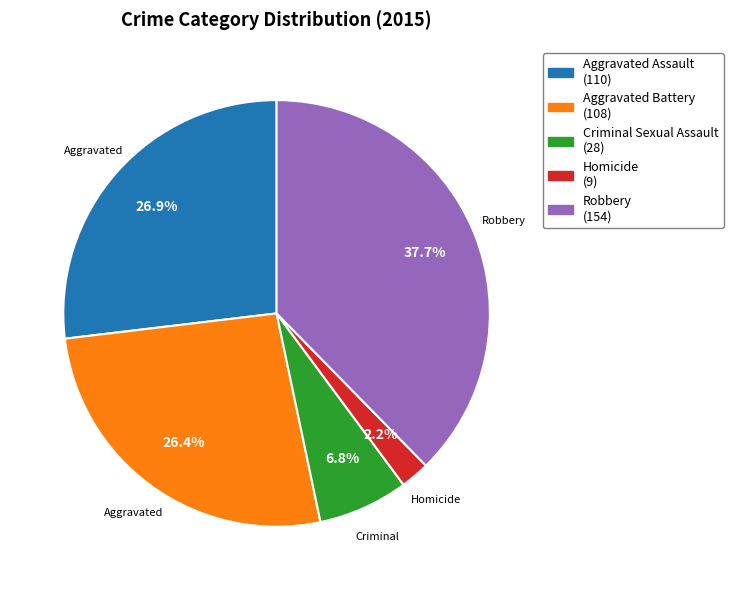

What is the smallest slice in the pie chart?

Homicide